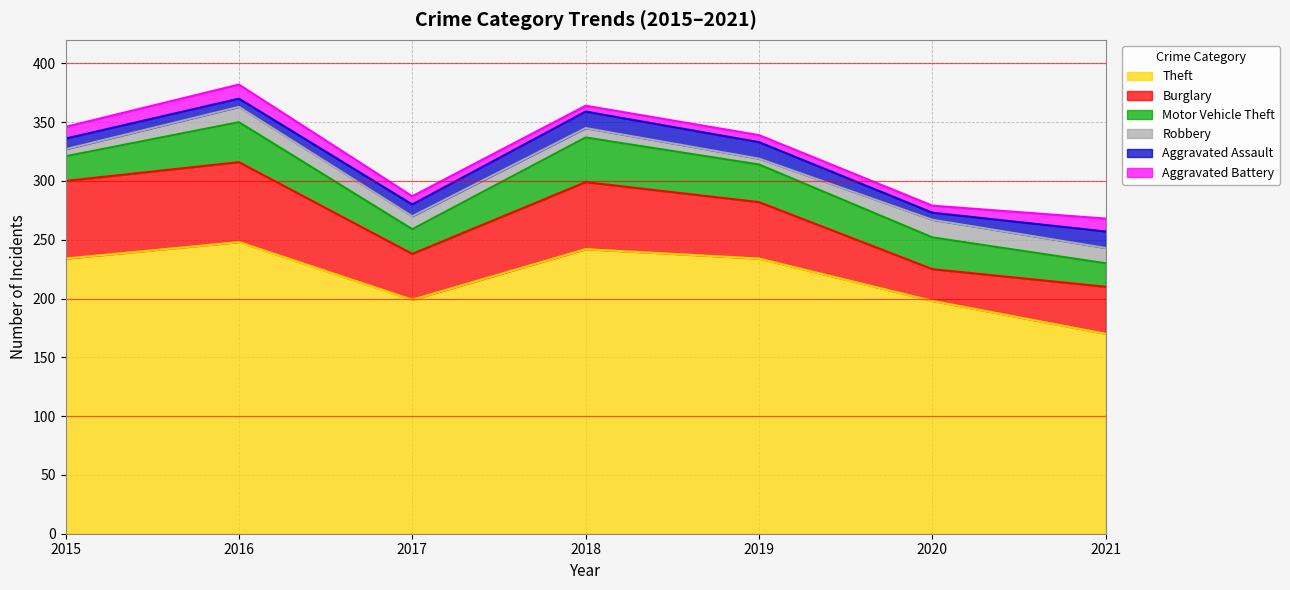

True or false: Aggravated Battery has a value of 8 at 2018.

False